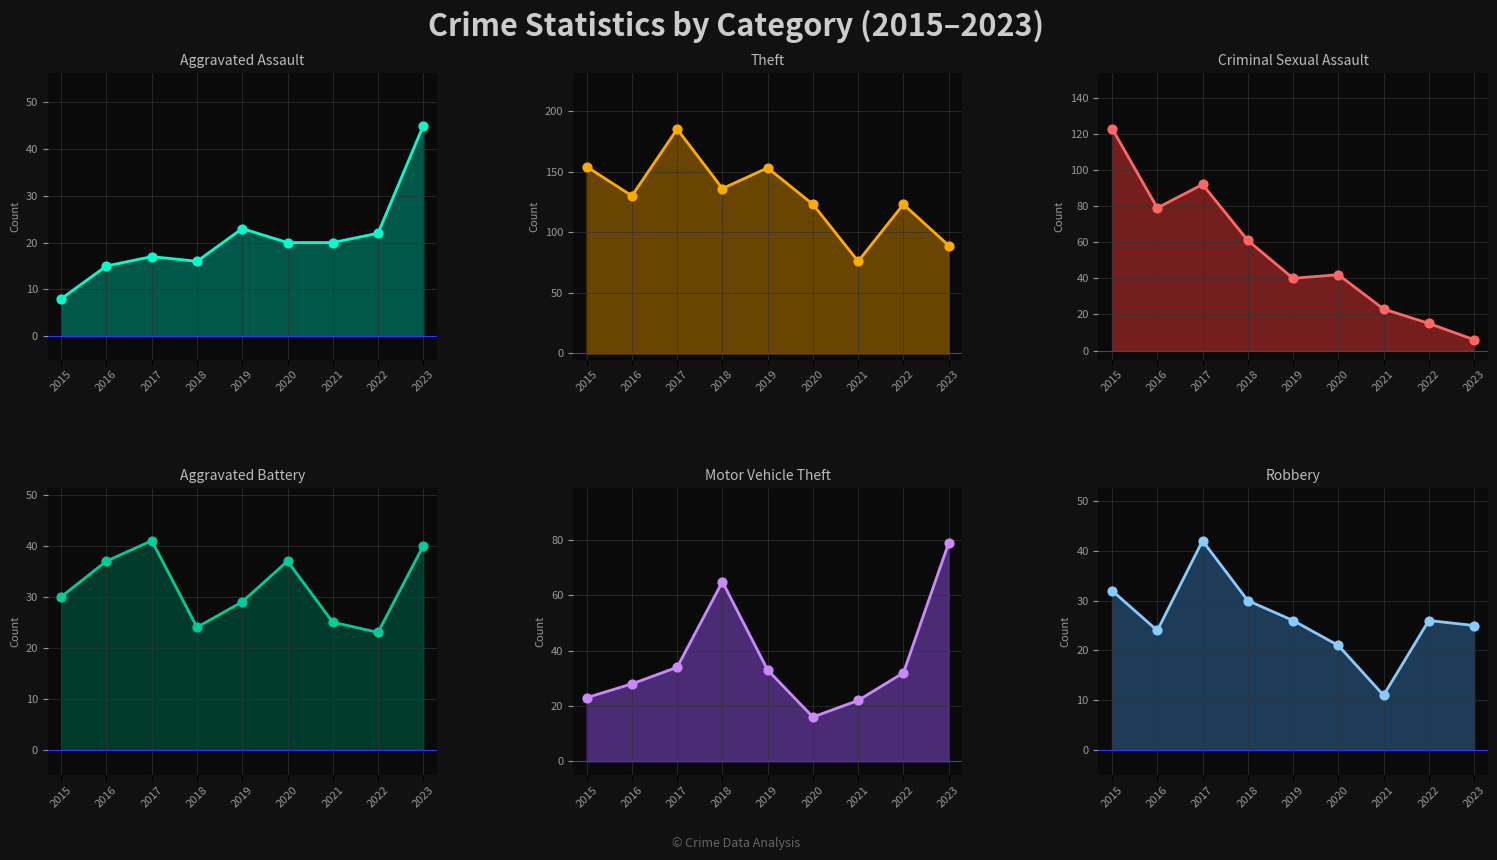

Which series has the largest Y range (max minus min)?

Criminal Sexual Assault